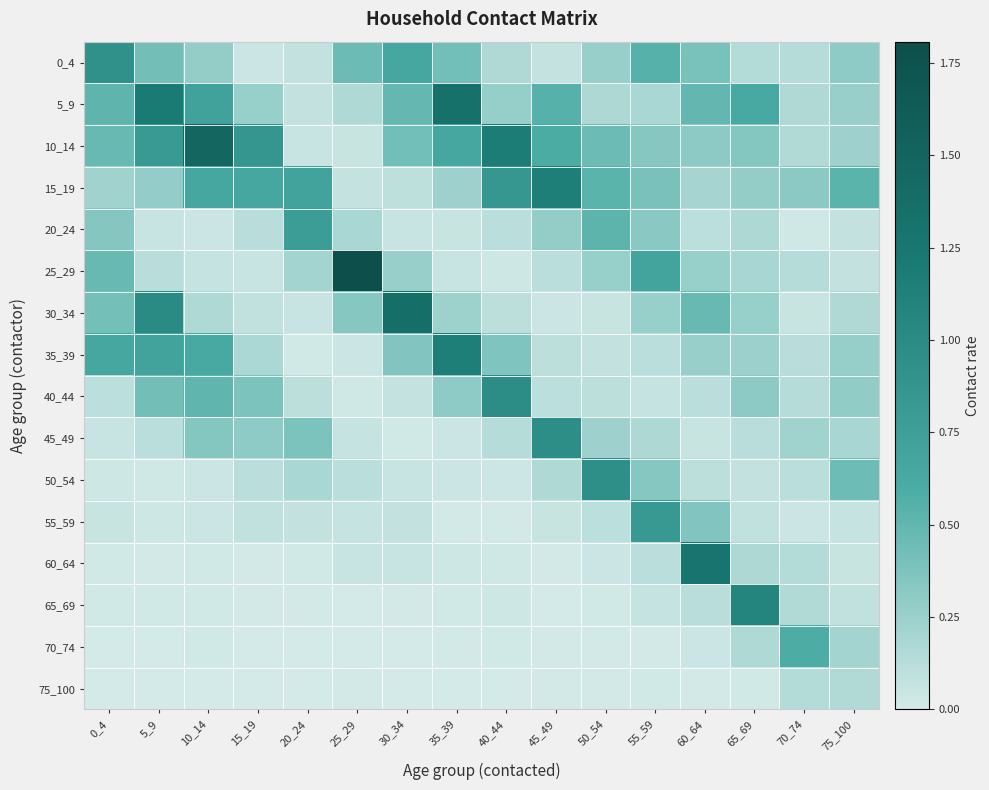

Reading right to left, list all the values displayed in this chart.

0_4: 75_100=0.3	70_74=0.1	65_69=0.1	60_64=0.4	55_59=0.6	50_54=0.3	45_49=0.1	40_44=0.2	35_39=0.4	30_34=0.7	25_29=0.5	20_24=0.1	15_19=0.0	10_14=0.3	5_9=0.4	0_4=0.9
5_9: 75_100=0.3	70_74=0.2	65_69=0.6	60_64=0.5	55_59=0.2	50_54=0.2	45_49=0.6	40_44=0.3	35_39=1.3	30_34=0.5	25_29=0.2	20_24=0.1	15_19=0.3	10_14=0.7	5_9=1.2	0_4=0.5
10_14: 75_100=0.2	70_74=0.2	65_69=0.4	60_64=0.3	55_59=0.3	50_54=0.5	45_49=0.6	40_44=1.2	35_39=0.7	30_34=0.4	25_29=0.1	20_24=0.1	15_19=0.9	10_14=1.5	5_9=0.8	0_4=0.5
15_19: 75_100=0.5	70_74=0.3	65_69=0.3	60_64=0.2	55_59=0.4	50_54=0.5	45_49=1.2	40_44=0.9	35_39=0.2	30_34=0.1	25_29=0.1	20_24=0.7	15_19=0.7	10_14=0.7	5_9=0.3	0_4=0.2
20_24: 75_100=0.1	70_74=0.0	65_69=0.2	60_64=0.1	55_59=0.3	50_54=0.5	45_49=0.3	40_44=0.1	35_39=0.1	30_34=0.1	25_29=0.2	20_24=0.8	15_19=0.1	10_14=0.0	5_9=0.1	0_4=0.3
25_29: 75_100=0.1	70_74=0.1	65_69=0.2	60_64=0.3	55_59=0.7	50_54=0.3	45_49=0.1	40_44=0.0	35_39=0.1	30_34=0.3	25_29=1.8	20_24=0.2	15_19=0.1	10_14=0.1	5_9=0.1	0_4=0.5
30_34: 75_100=0.2	70_74=0.1	65_69=0.3	60_64=0.5	55_59=0.3	50_54=0.1	45_49=0.0	40_44=0.1	35_39=0.2	30_34=1.4	25_29=0.3	20_24=0.1	15_19=0.1	10_14=0.2	5_9=1.0	0_4=0.4
35_39: 75_100=0.3	70_74=0.1	65_69=0.3	60_64=0.3	55_59=0.1	50_54=0.1	45_49=0.1	40_44=0.4	35_39=1.1	30_34=0.4	25_29=0.0	20_24=0.0	15_19=0.2	10_14=0.6	5_9=0.7	0_4=0.7
40_44: 75_100=0.3	70_74=0.1	65_69=0.3	60_64=0.1	55_59=0.1	50_54=0.1	45_49=0.1	40_44=1.0	35_39=0.3	30_34=0.1	25_29=0.0	20_24=0.1	15_19=0.4	10_14=0.5	5_9=0.4	0_4=0.1
45_49: 75_100=0.2	70_74=0.2	65_69=0.1	60_64=0.1	55_59=0.2	50_54=0.2	45_49=1.0	40_44=0.1	35_39=0.0	30_34=0.0	25_29=0.1	20_24=0.4	15_19=0.3	10_14=0.3	5_9=0.1	0_4=0.1
50_54: 75_100=0.5	70_74=0.1	65_69=0.1	60_64=0.1	55_59=0.3	50_54=0.9	45_49=0.2	40_44=0.0	35_39=0.0	30_34=0.1	25_29=0.1	20_24=0.2	15_19=0.1	10_14=0.0	5_9=0.0	0_4=0.0
55_59: 75_100=0.1	70_74=0.0	65_69=0.1	60_64=0.4	55_59=0.8	50_54=0.1	45_49=0.1	40_44=0.0	35_39=0.0	30_34=0.1	25_29=0.1	20_24=0.1	15_19=0.1	10_14=0.0	5_9=0.0	0_4=0.1
60_64: 75_100=0.1	70_74=0.1	65_69=0.2	60_64=1.3	55_59=0.1	50_54=0.0	45_49=0.0	40_44=0.0	35_39=0.0	30_34=0.0	25_29=0.1	20_24=0.0	15_19=0.0	10_14=0.0	5_9=0.0	0_4=0.0
65_69: 75_100=0.1	70_74=0.2	65_69=1.1	60_64=0.1	55_59=0.1	50_54=0.0	45_49=0.0	40_44=0.0	35_39=0.0	30_34=0.0	25_29=0.0	20_24=0.0	15_19=0.0	10_14=0.0	5_9=0.0	0_4=0.0
70_74: 75_100=0.2	70_74=0.6	65_69=0.2	60_64=0.0	55_59=0.0	50_54=0.0	45_49=0.0	40_44=0.0	35_39=0.0	30_34=0.0	25_29=0.0	20_24=0.0	15_19=0.0	10_14=0.0	5_9=0.0	0_4=0.0
75_100: 75_100=0.2	70_74=0.1	65_69=0.0	60_64=0.0	55_59=0.0	50_54=0.0	45_49=0.0	40_44=0.0	35_39=0.0	30_34=0.0	25_29=0.0	20_24=0.0	15_19=0.0	10_14=0.0	5_9=0.0	0_4=0.0